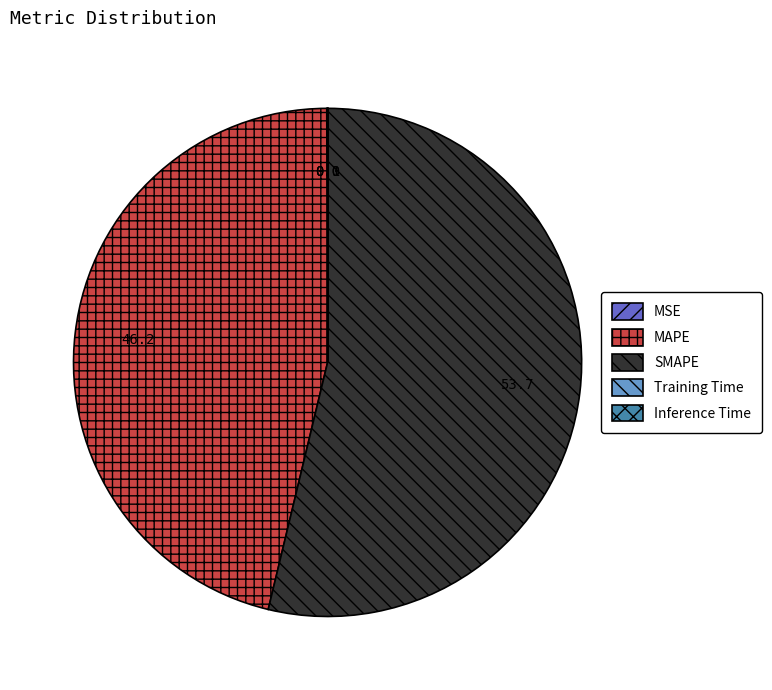

Which category accounts for the majority?

SMAPE